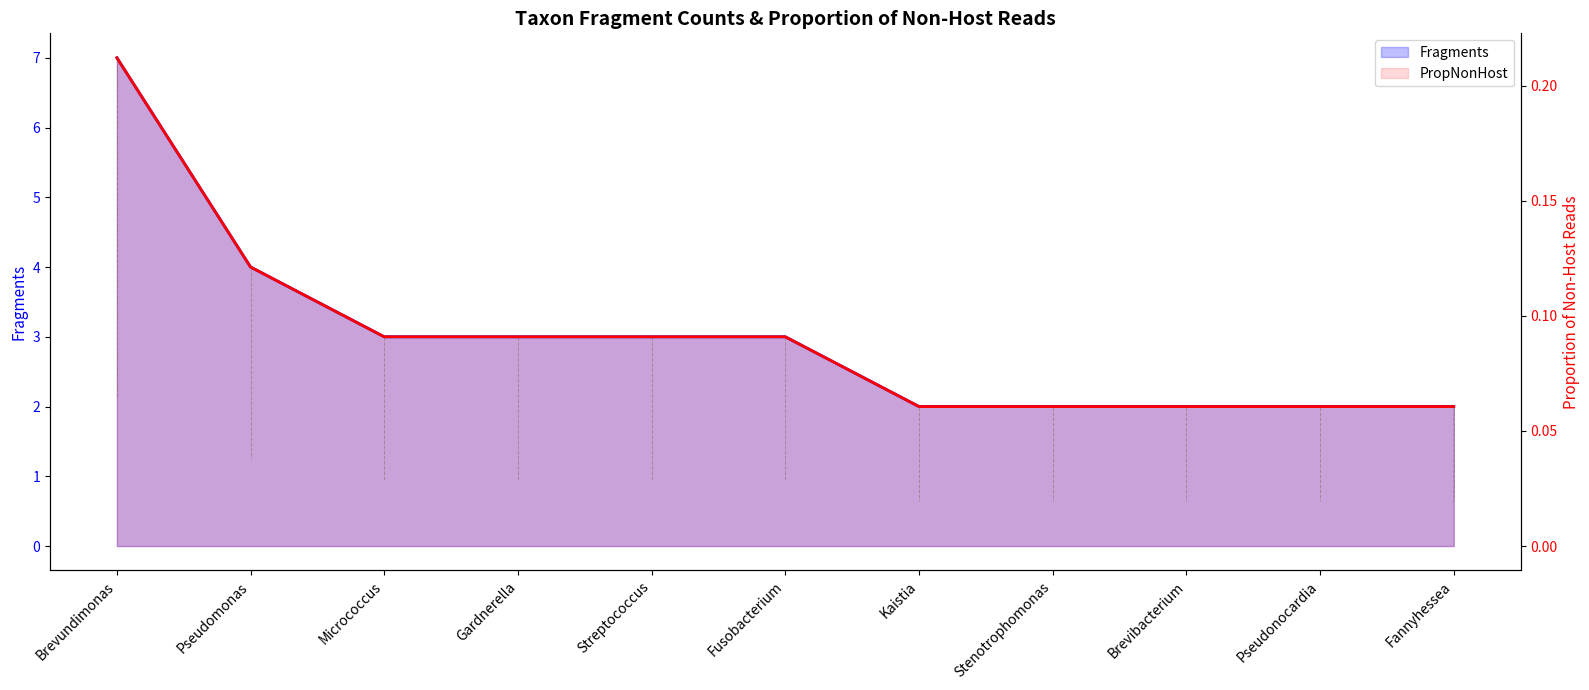

At which category does the chart reach its peak across all series?

Brevundimonas